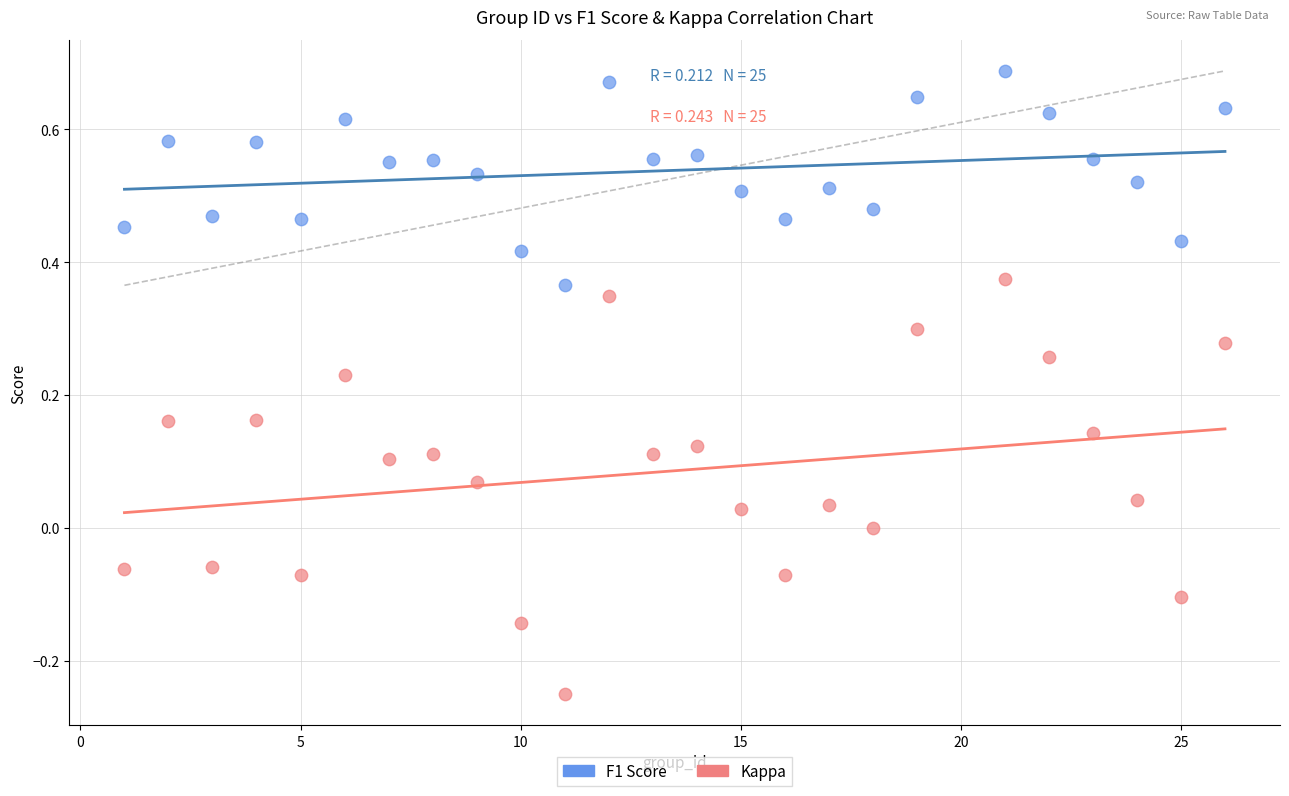

Which series has the largest Y range (max minus min)?

Kappa